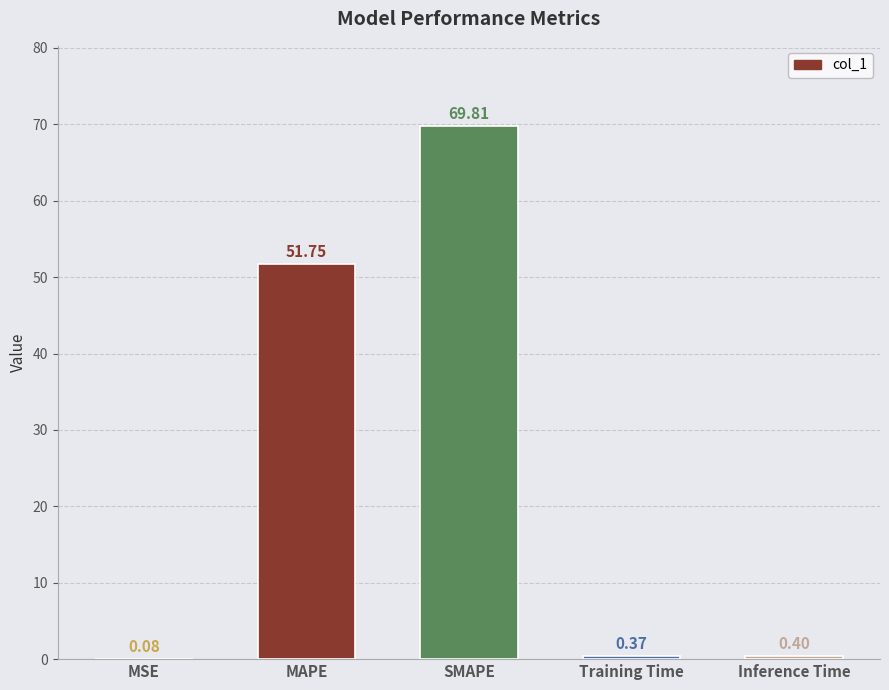

What is the sum of the values at MSE and SMAPE?

69.9